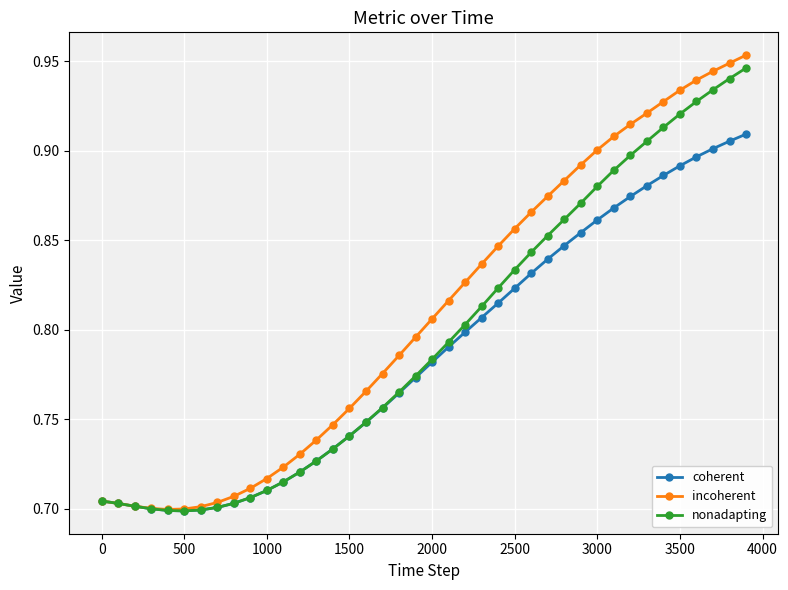

Which series has the widest spread of values?

incoherent